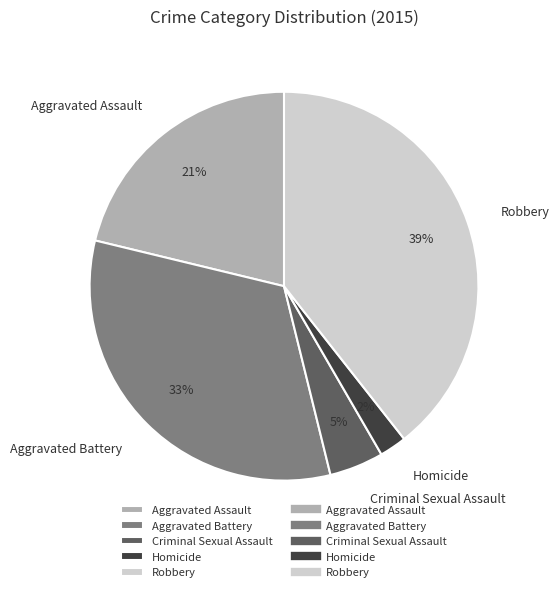

To the nearest percent, what portion does Homicide represent?

2%